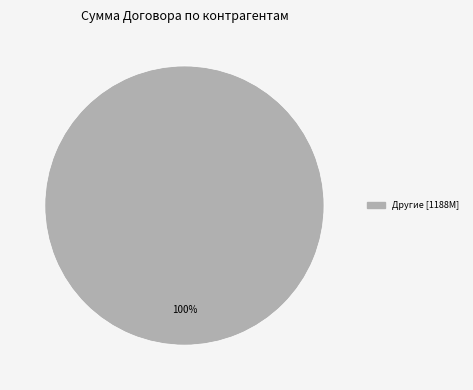

How many slices are in this pie chart?

1